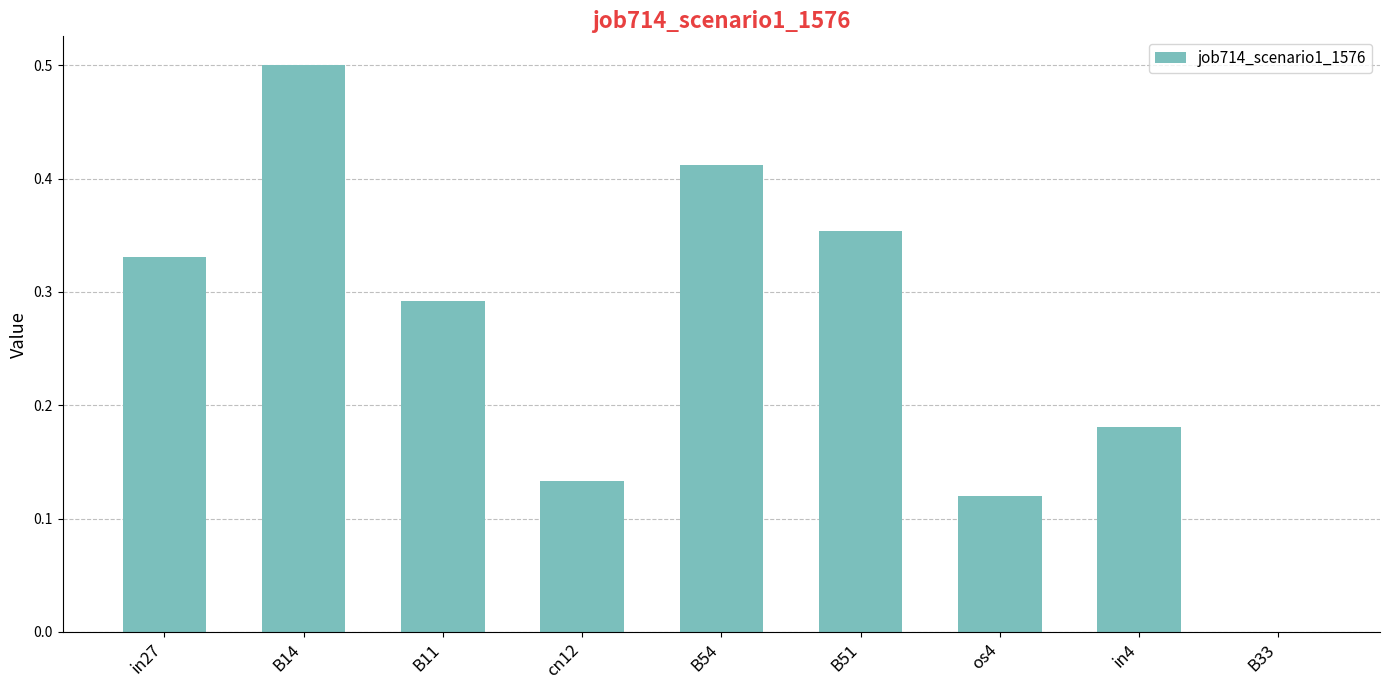

At which category does the chart reach its peak across all series?

B14